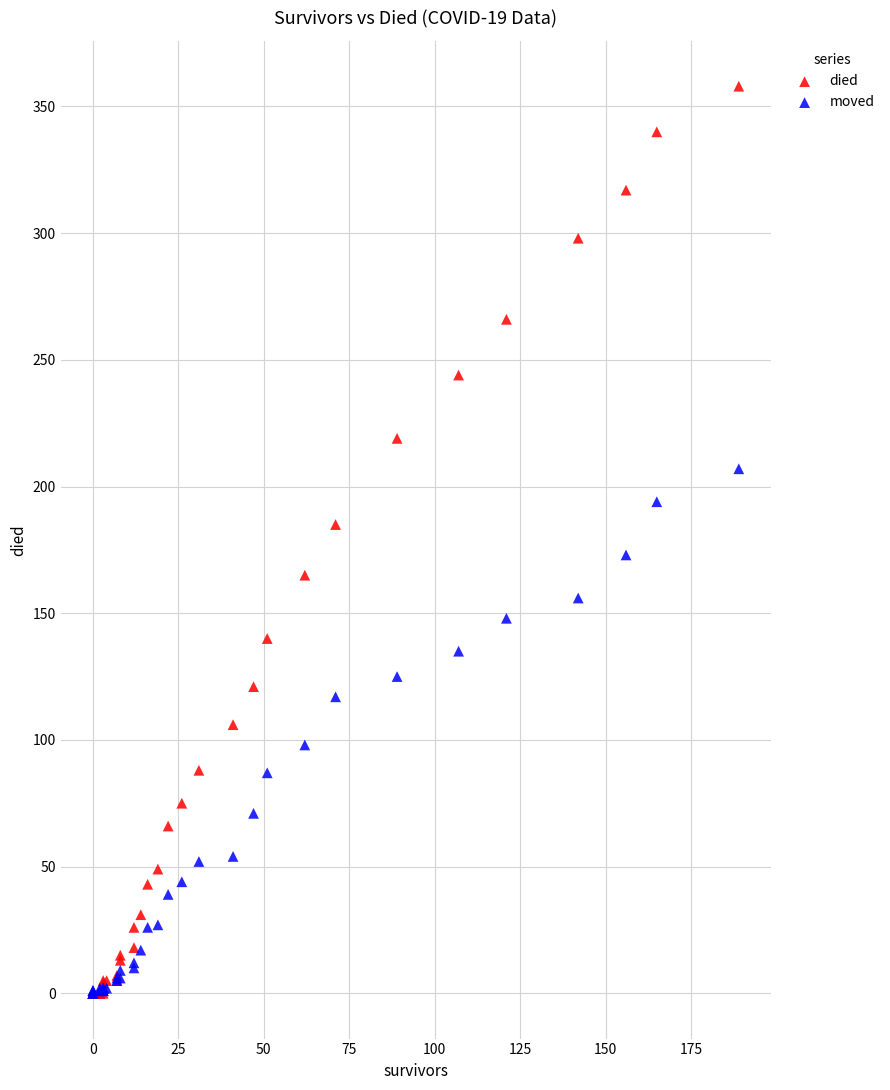

What are all the series names shown in the legend?

died, moved